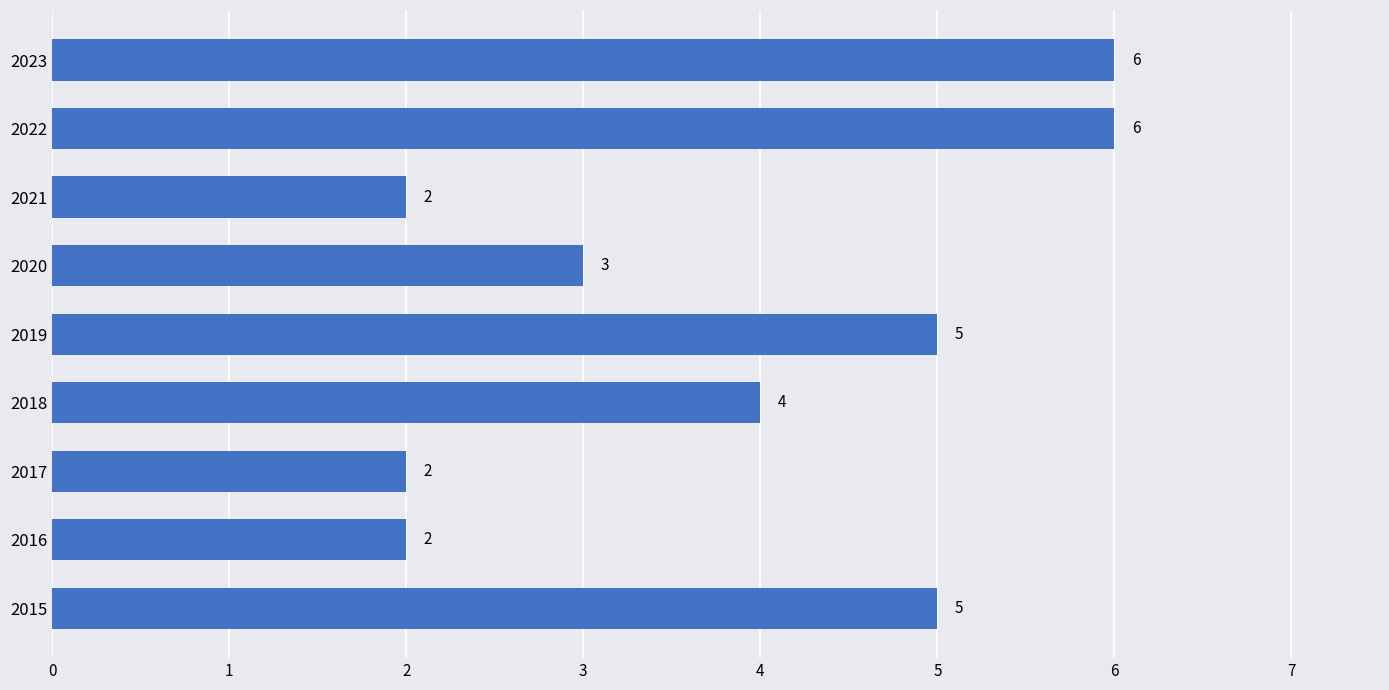

Which has a higher value, 2023 or 2021?

2023